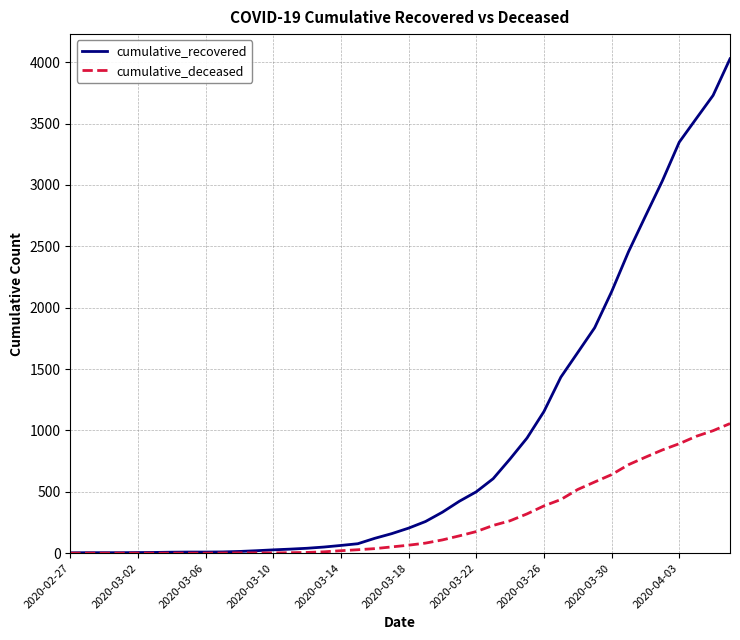

What is the difference between the maximum and minimum values in the cumulative_deceased series?

1056